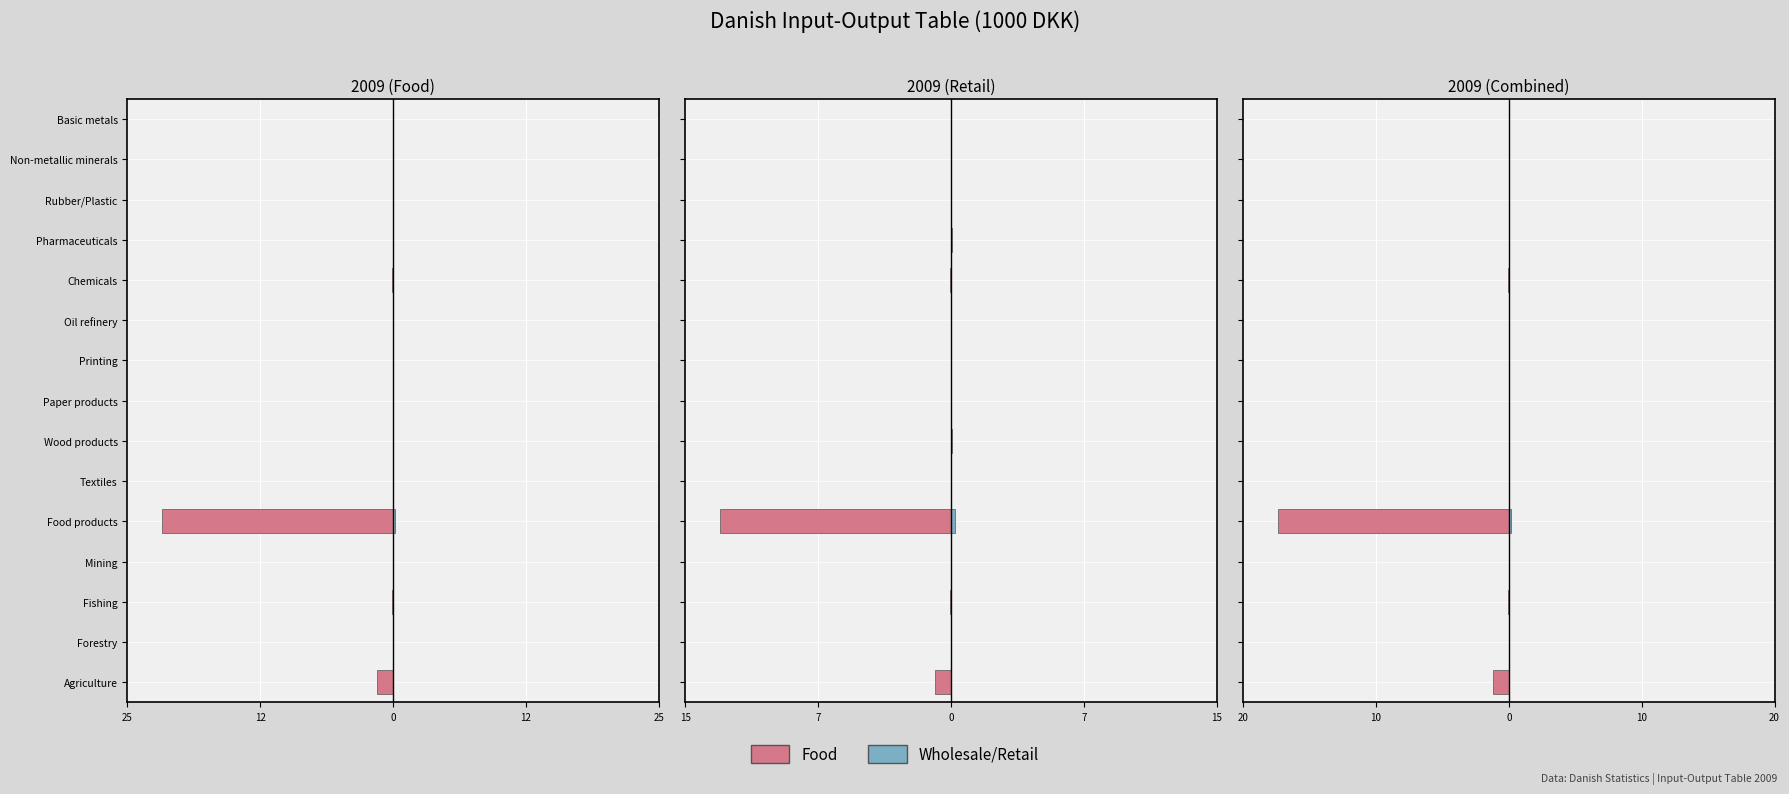

Is the value of Wholesale/Retail at Chemicals greater than the value of Food at Chemicals?

Yes